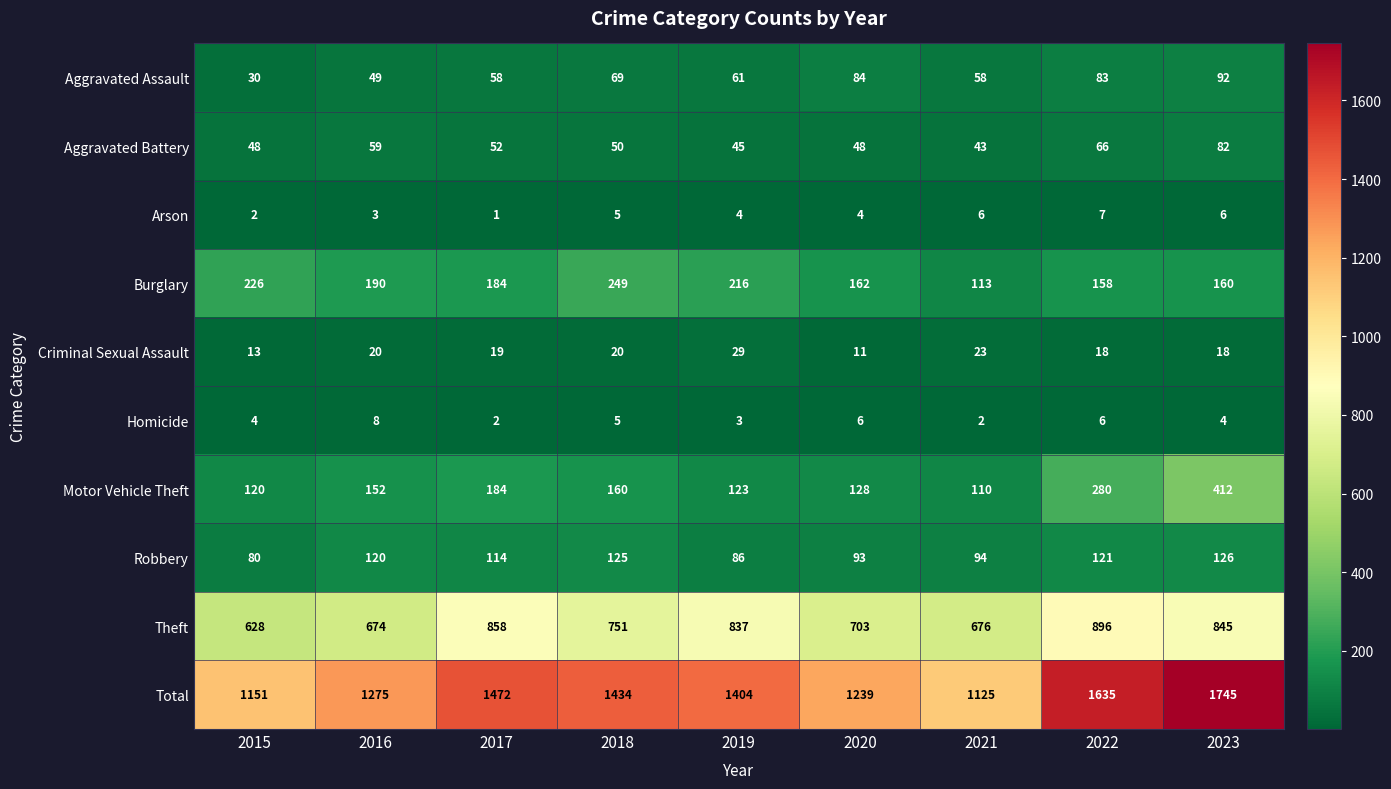

At 2015, list the series in order from largest to smallest.

Total, Theft, Burglary, Motor Vehicle Theft, Robbery, Aggravated Battery, Aggravated Assault, Criminal Sexual Assault, Homicide, Arson